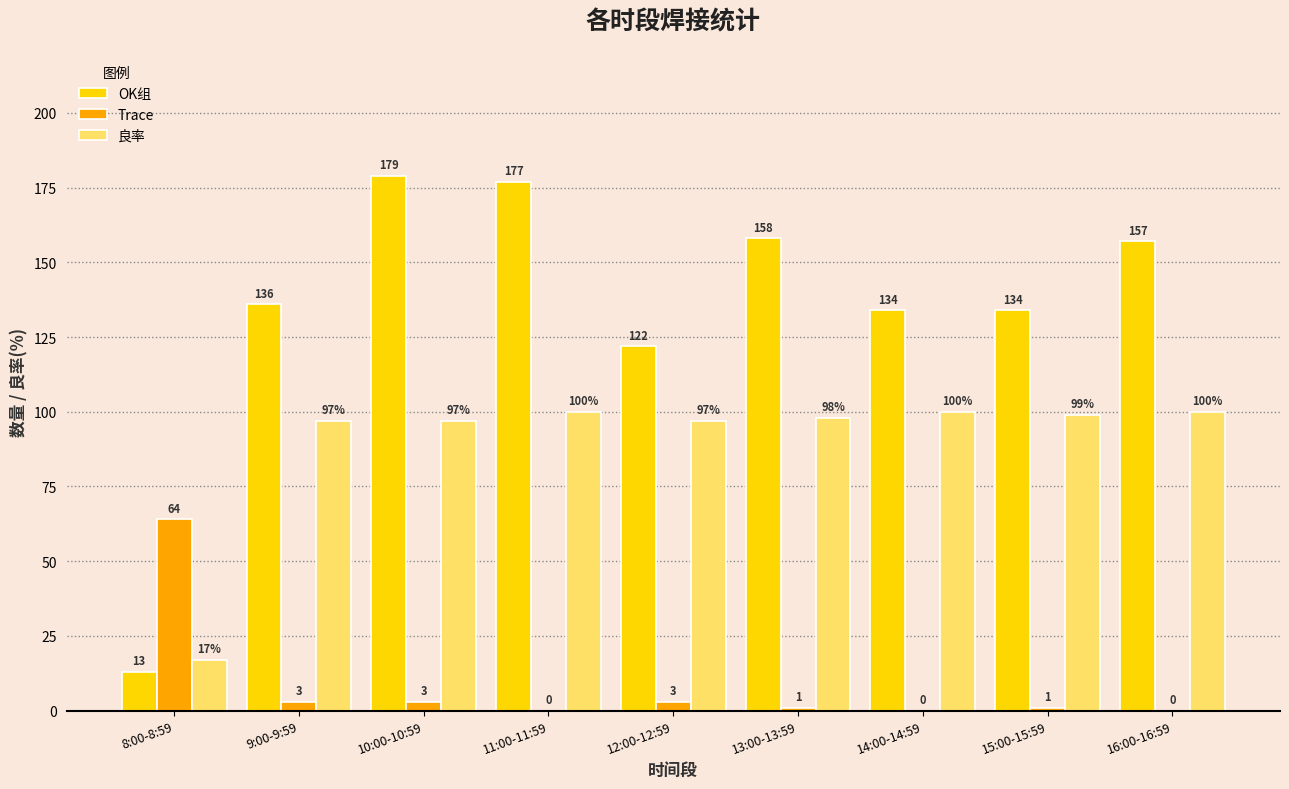

Which series changed the most between 14:00-14:59 and 16:00-16:59?

OK组